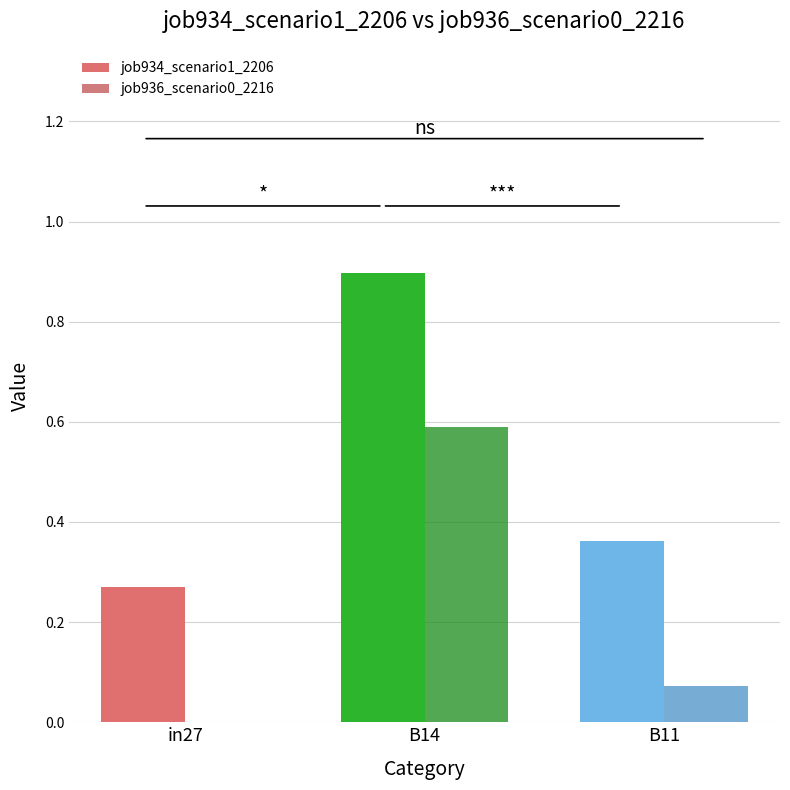

What is the highest value of the job936_scenario0_2216 series?

0.6